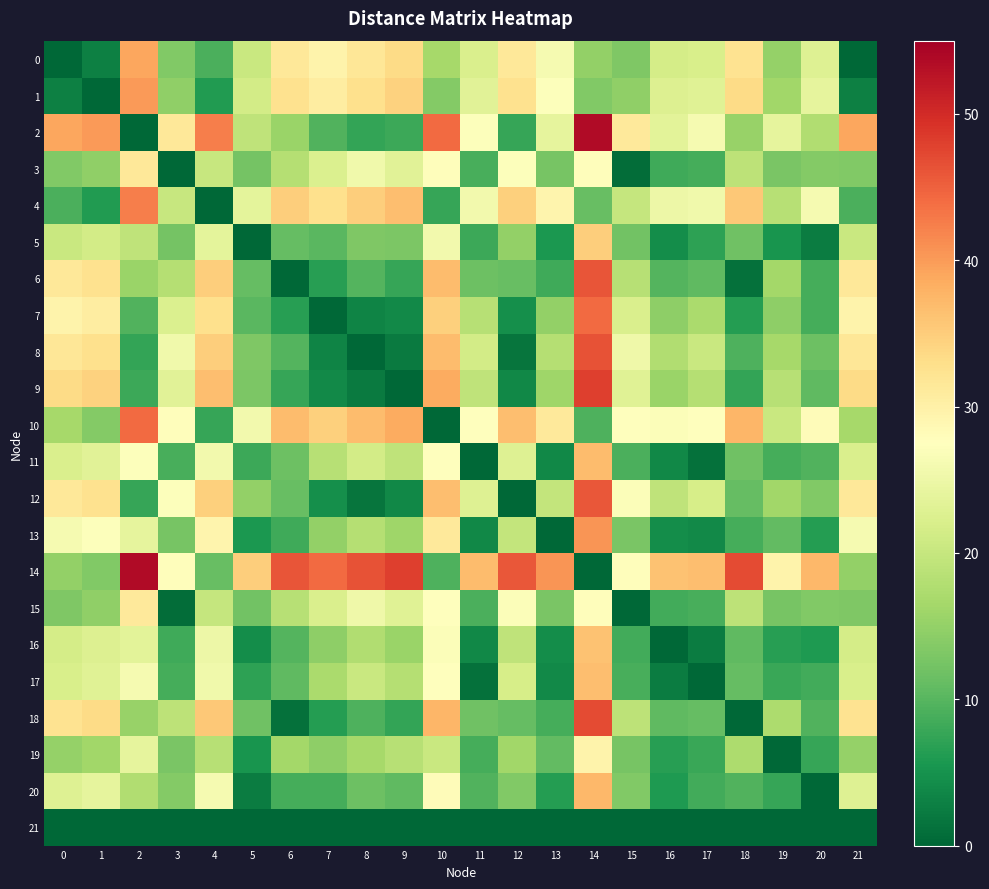

Which has a higher value, 18 or 19?

18